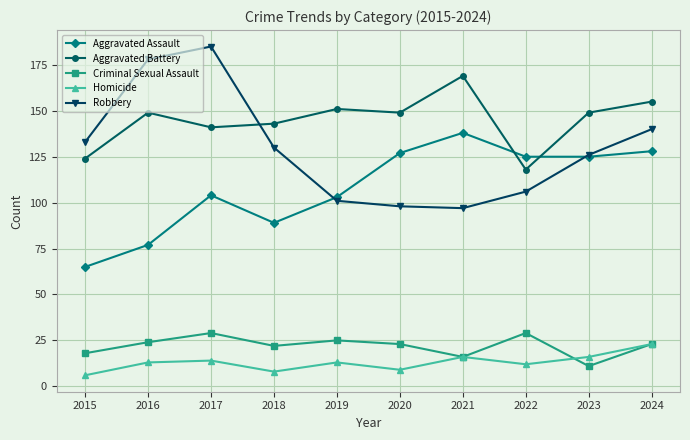

What is the value of the Homicide point at the 3rd from the left?

14